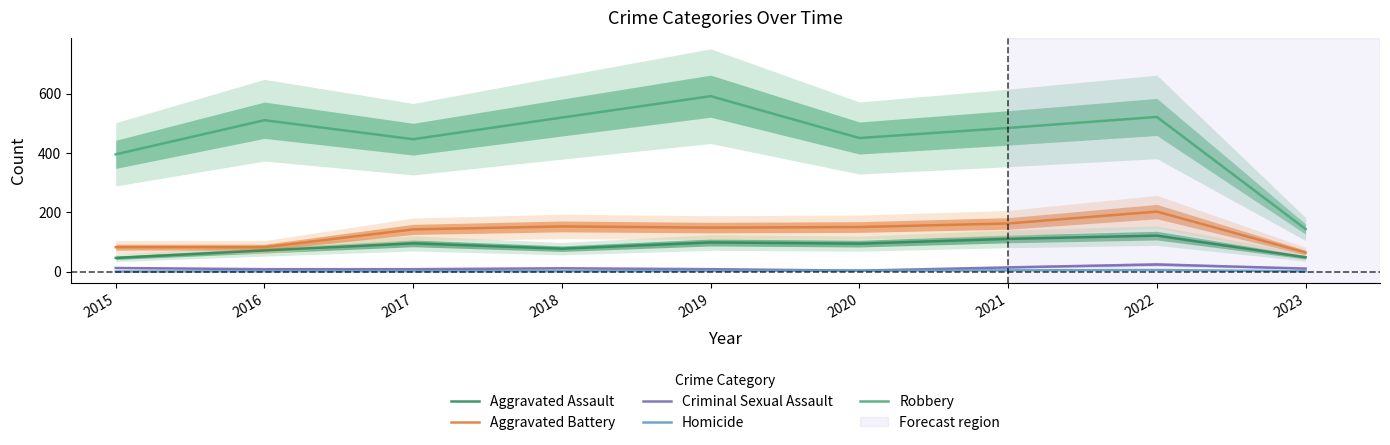

Count the number of categories in the chart.

9